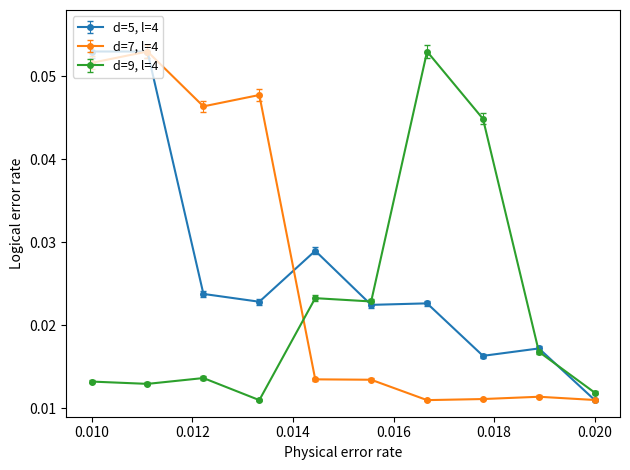

How many data points does each series have?

10